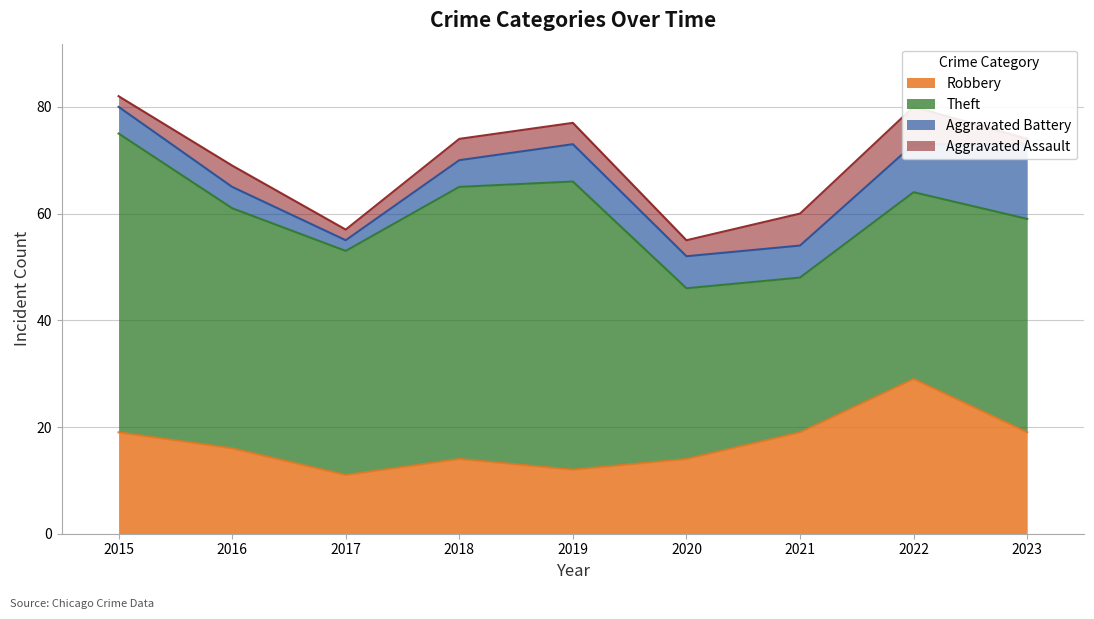

Count the number of categories in the chart.

9